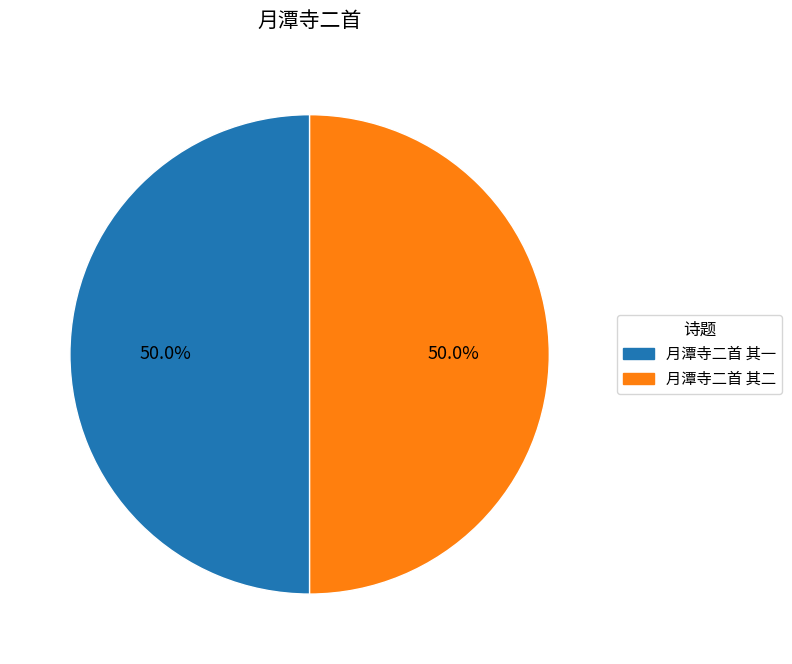

What percentage is NOT represented by 月潭寺二首 其一?

50.0%